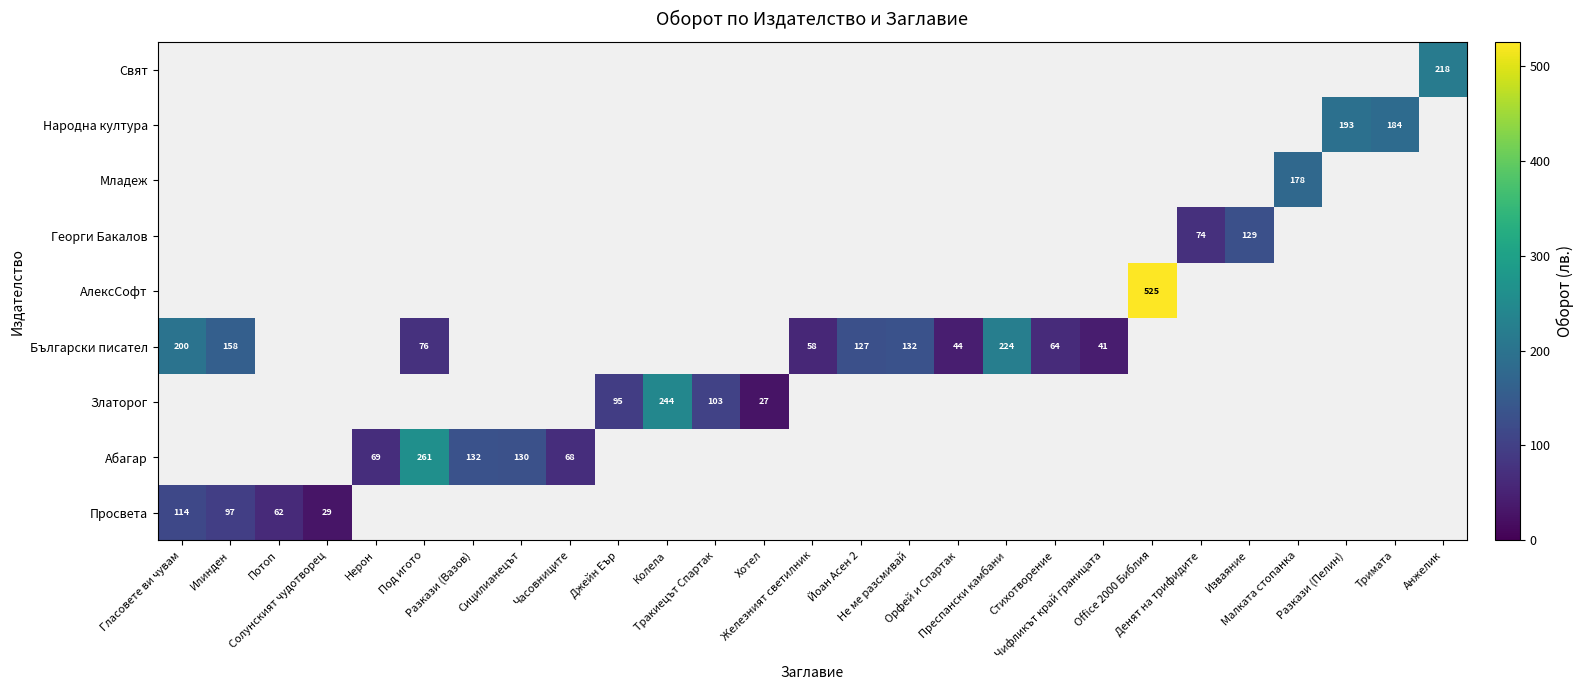

What is the sum of all Златорог values?

468.5